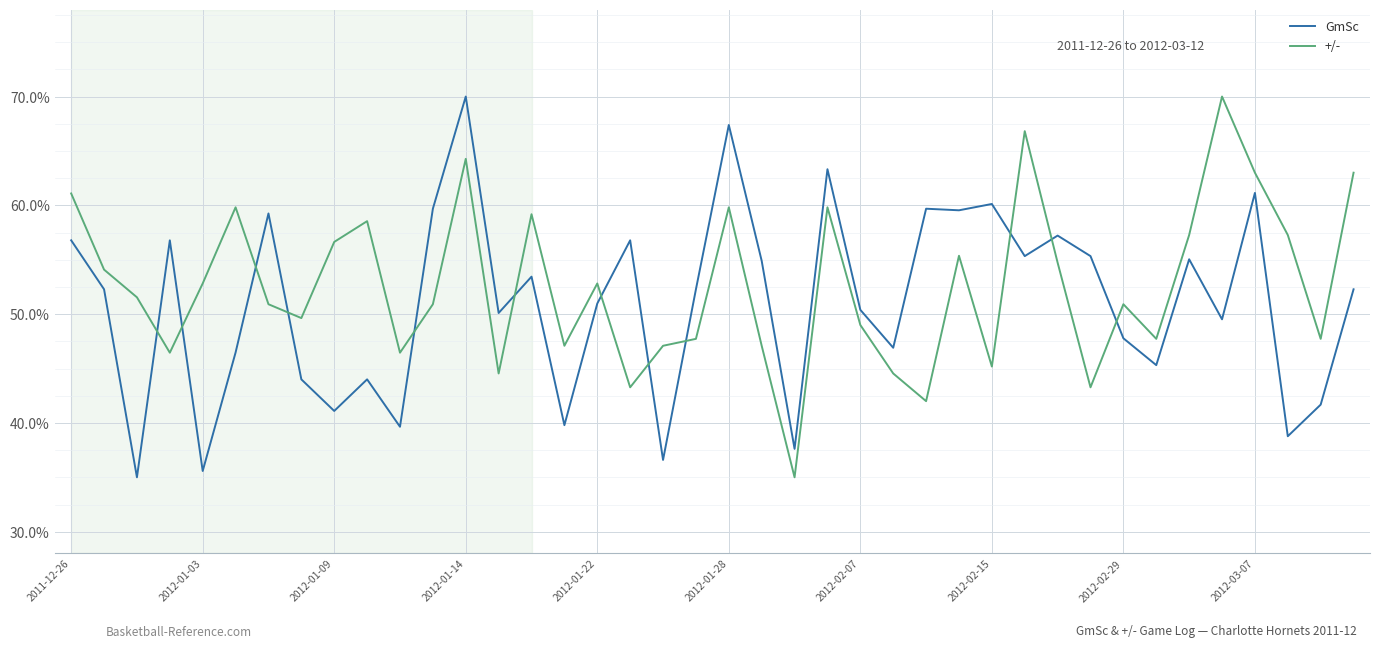

Rank the series by their average value, from highest to lowest.

+/-, GmSc